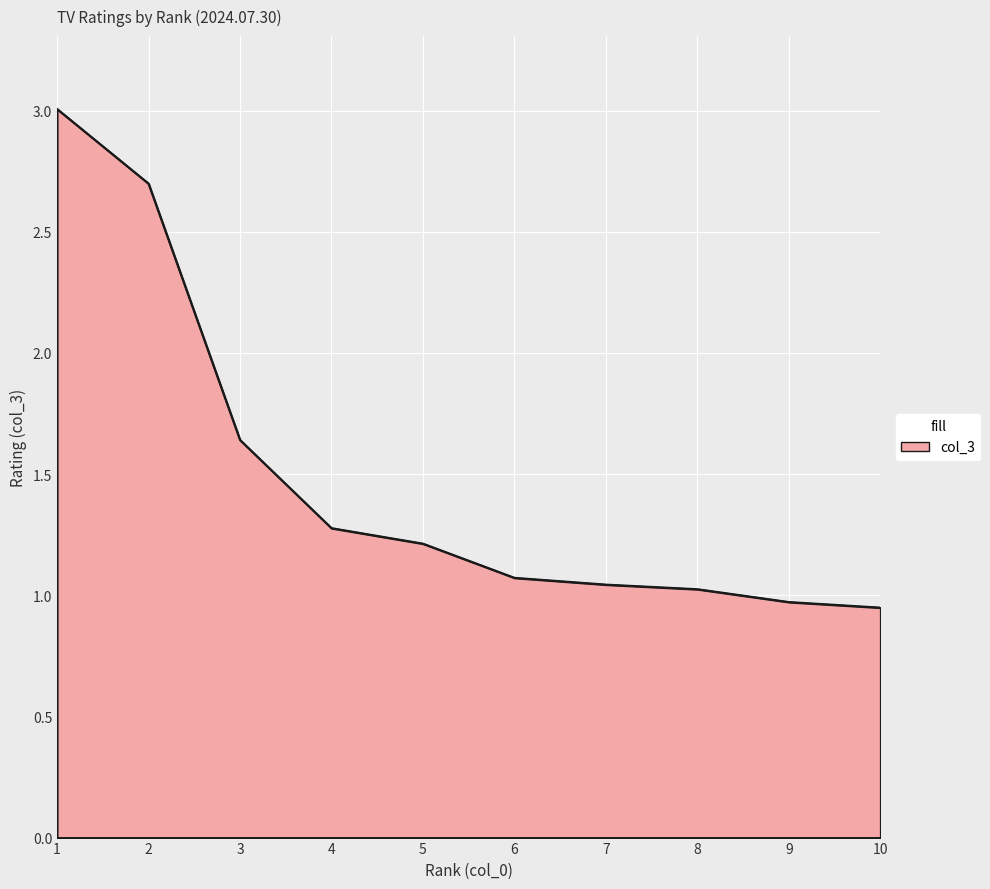

The chart shows a value of 1.0 at 7. True or false?

True